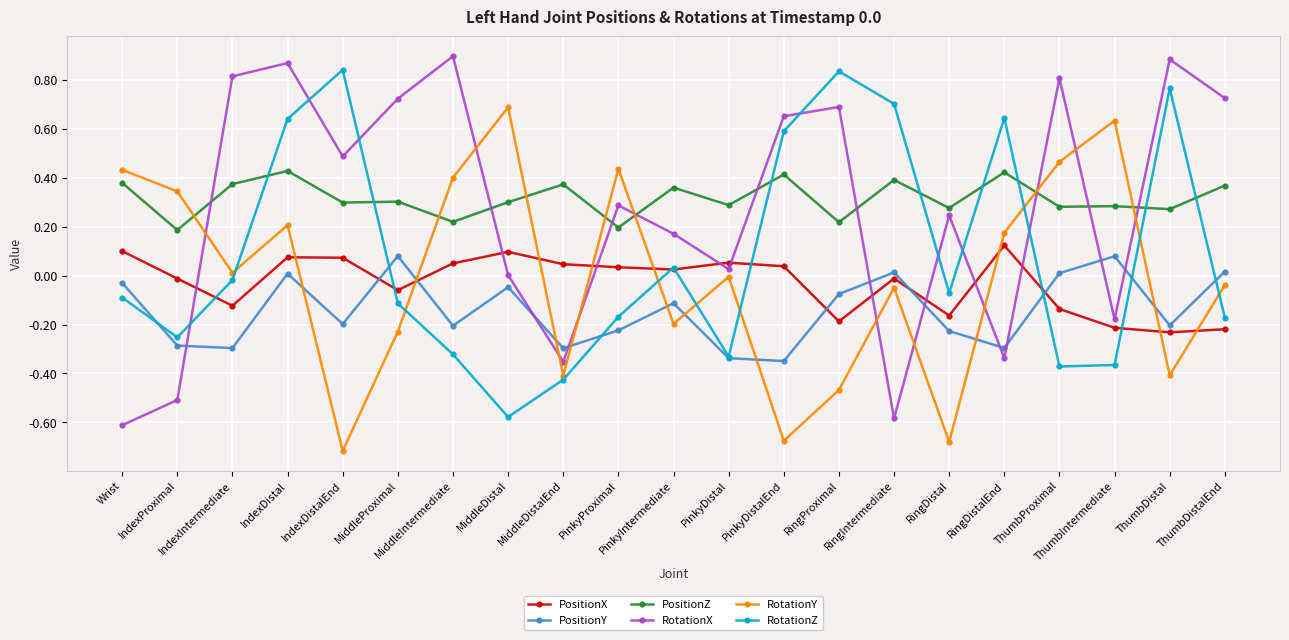

Which series has the largest total across all categories?

PositionZ